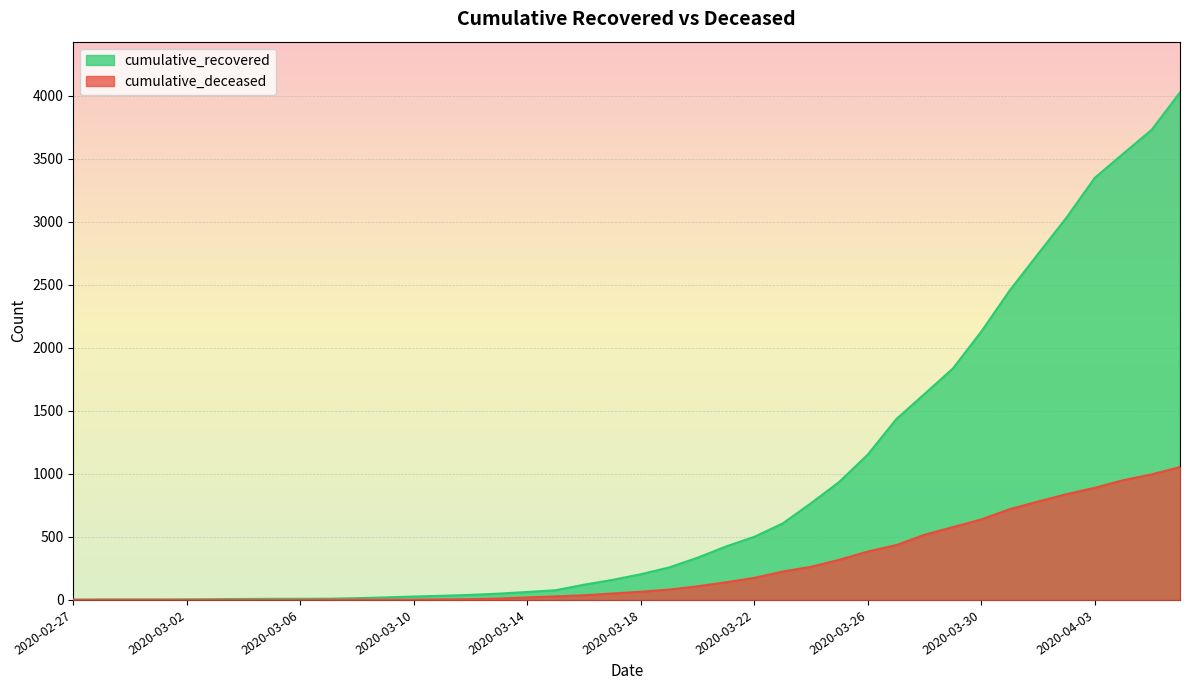

Reading left to right, extract all data points from this chart.

cumulative_recovered: 3	4	4	4	5	6	8	9	9	10	14	20	27	33	40	50	63	77	121	159	204	258	335	424	501	607	768	938	1154	1434	1635	1837	2130	2456	2746	3034	3350	3541	3730	4027
cumulative_deceased: 0	0	0	0	0	0	0	0	0	1	2	2	2	4	6	11	20	28	37	51	65	82	108	140	175	225	263	319	384	435	517	578	639	720	781	839	890	950	996	1054